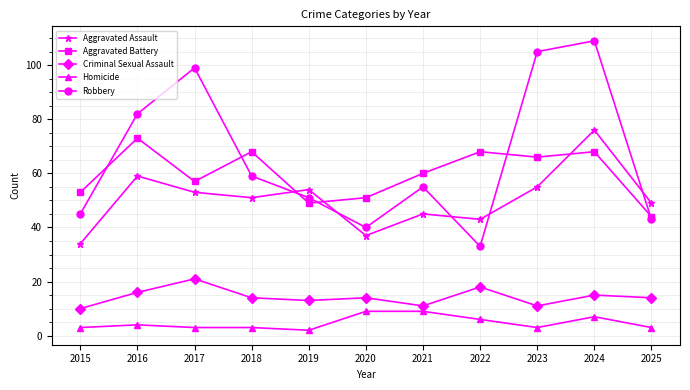

How many lines are shown in the chart?

5